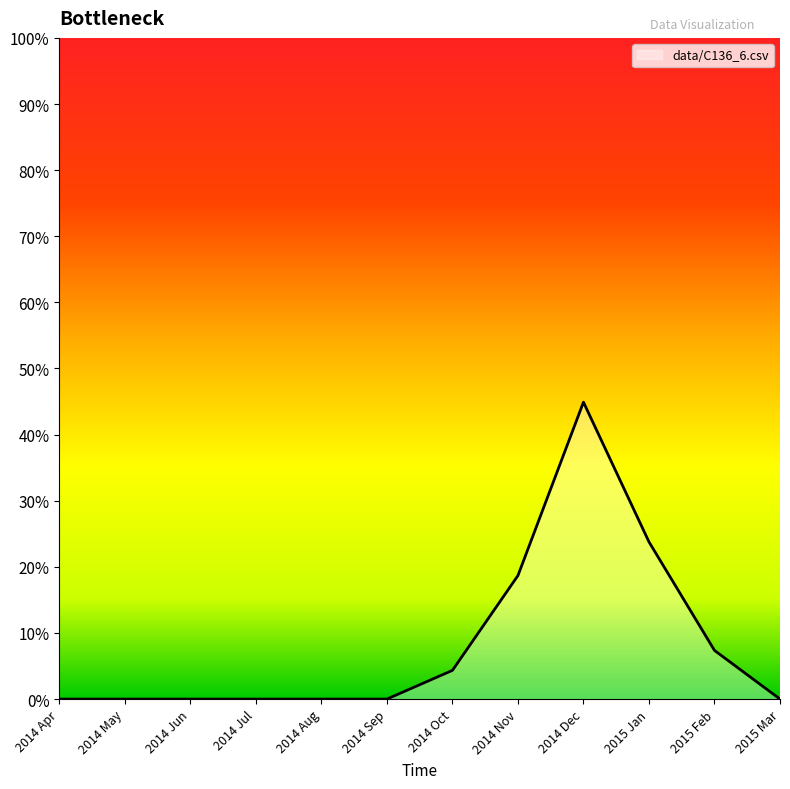

Which has a higher value, 2014 May or 2014 Apr?

2014 May